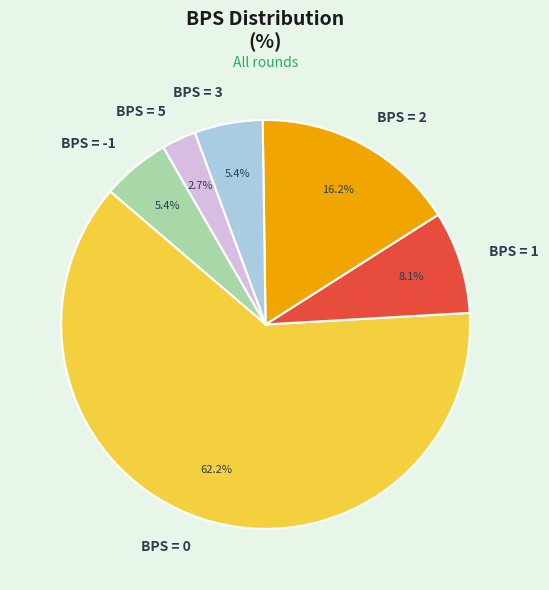

Which slice represents more than half of the pie?

BPS = 0